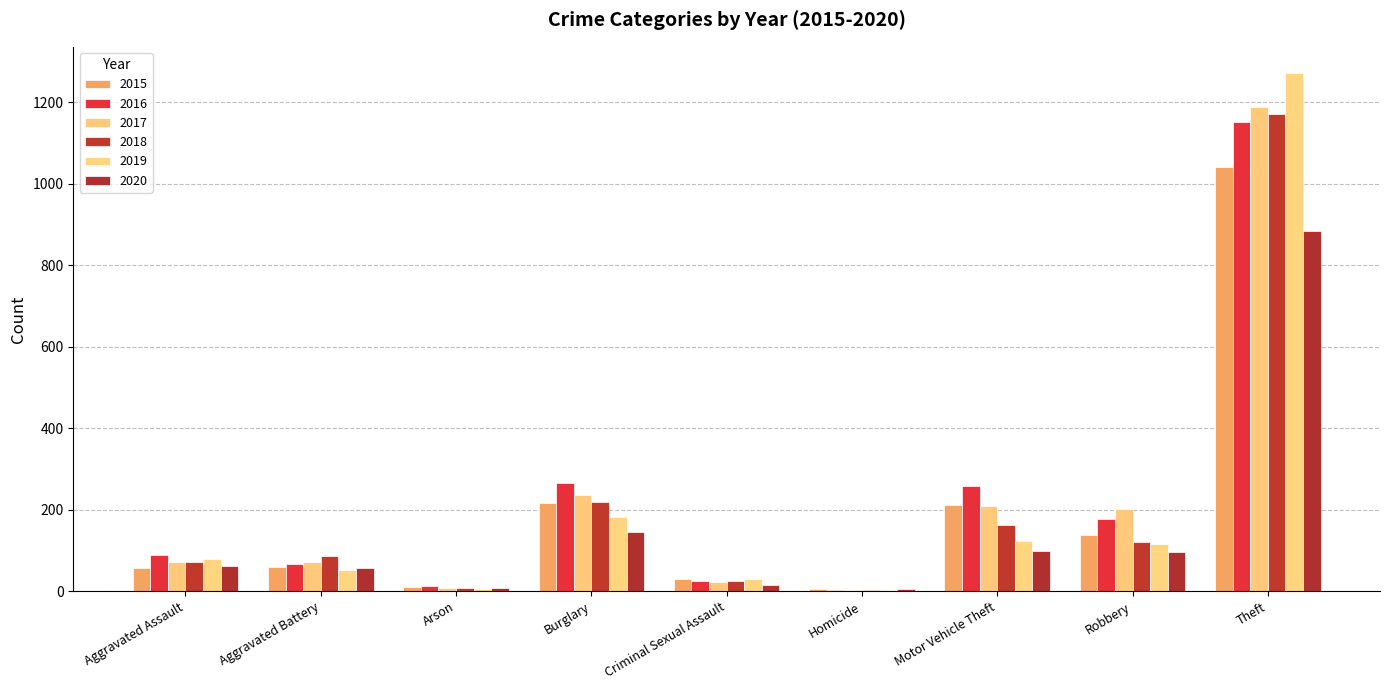

Reading right to left, what are all the values shown in this chart?

2015: Theft=1041	Robbery=139	Motor Vehicle Theft=212	Homicide=5	Criminal Sexual Assault=29	Burglary=216	Arson=10	Aggravated Battery=60	Aggravated Assault=56
2016: Theft=1151	Robbery=178	Motor Vehicle Theft=259	Homicide=4	Criminal Sexual Assault=26	Burglary=266	Arson=12	Aggravated Battery=66	Aggravated Assault=88
2017: Theft=1188	Robbery=202	Motor Vehicle Theft=208	Homicide=4	Criminal Sexual Assault=22	Burglary=237	Arson=7	Aggravated Battery=71	Aggravated Assault=72
2018: Theft=1170	Robbery=121	Motor Vehicle Theft=163	Homicide=4	Criminal Sexual Assault=24	Burglary=218	Arson=7	Aggravated Battery=86	Aggravated Assault=72
2019: Theft=1272	Robbery=116	Motor Vehicle Theft=123	Homicide=4	Criminal Sexual Assault=31	Burglary=182	Arson=5	Aggravated Battery=53	Aggravated Assault=80
2020: Theft=884	Robbery=97	Motor Vehicle Theft=99	Homicide=5	Criminal Sexual Assault=16	Burglary=146	Arson=7	Aggravated Battery=57	Aggravated Assault=62